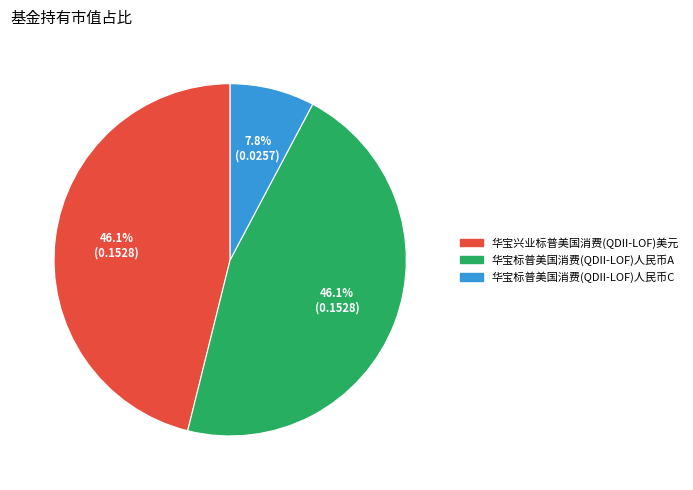

How many slices are in this pie chart?

3